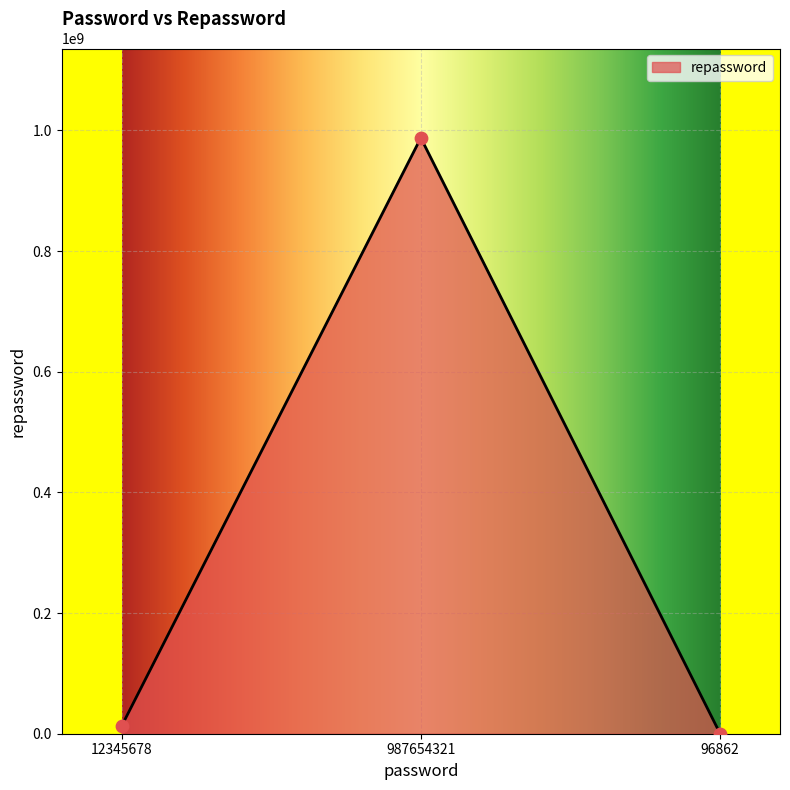

What is the change in value from 987654321 to 96862?

-987557459